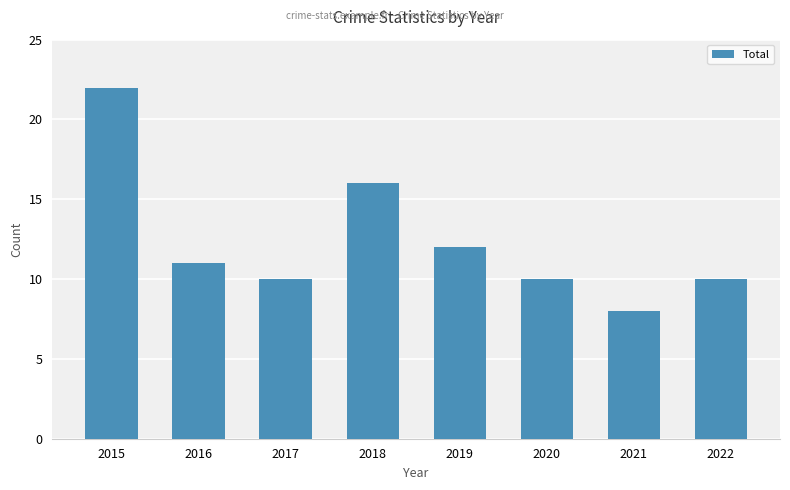

Between 2021 and 2018, which is larger?

2018